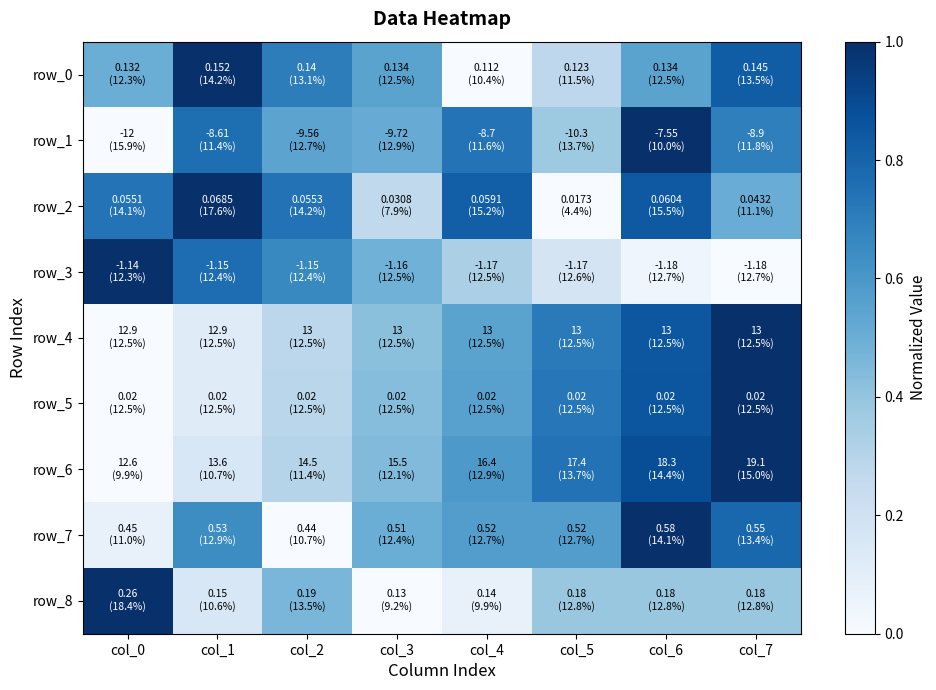

Reading right to left, transcribe all the data shown in this chart.

row_0: col_7=0.8	col_6=0.6	col_5=0.3	col_4=0.0	col_3=0.6	col_2=0.7	col_1=1.0	col_0=0.5
row_1: col_7=0.7	col_6=1.0	col_5=0.4	col_4=0.7	col_3=0.5	col_2=0.5	col_1=0.8	col_0=0.0
row_2: col_7=0.5	col_6=0.8	col_5=0.0	col_4=0.8	col_3=0.3	col_2=0.7	col_1=1.0	col_0=0.7
row_3: col_7=0.0	col_6=0.0	col_5=0.2	col_4=0.3	col_3=0.5	col_2=0.7	col_1=0.8	col_0=1.0
row_4: col_7=1.0	col_6=0.8	col_5=0.7	col_4=0.6	col_3=0.4	col_2=0.3	col_1=0.1	col_0=0.0
row_5: col_7=1.0	col_6=0.9	col_5=0.7	col_4=0.6	col_3=0.4	col_2=0.3	col_1=0.1	col_0=0.0
row_6: col_7=1.0	col_6=0.9	col_5=0.7	col_4=0.6	col_3=0.4	col_2=0.3	col_1=0.2	col_0=0.0
row_7: col_7=0.8	col_6=1.0	col_5=0.6	col_4=0.6	col_3=0.5	col_2=0.0	col_1=0.6	col_0=0.1
row_8: col_7=0.4	col_6=0.4	col_5=0.4	col_4=0.1	col_3=0.0	col_2=0.5	col_1=0.2	col_0=1.0